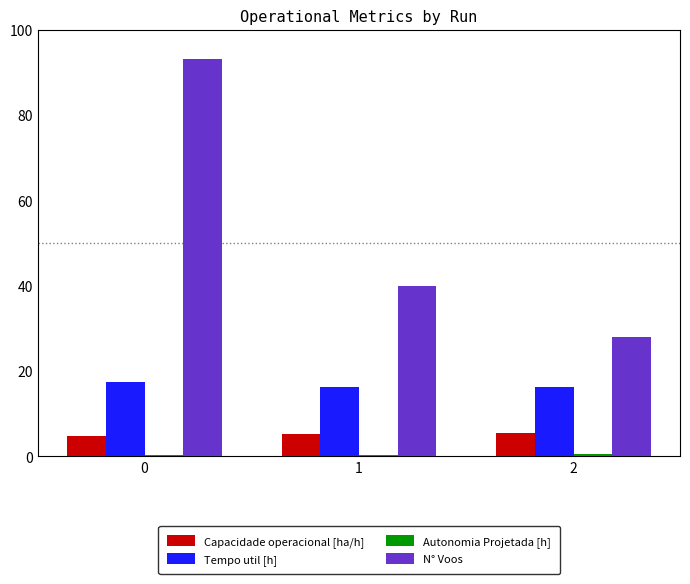

What is the sum of all Tempo util [h] values?

50.0